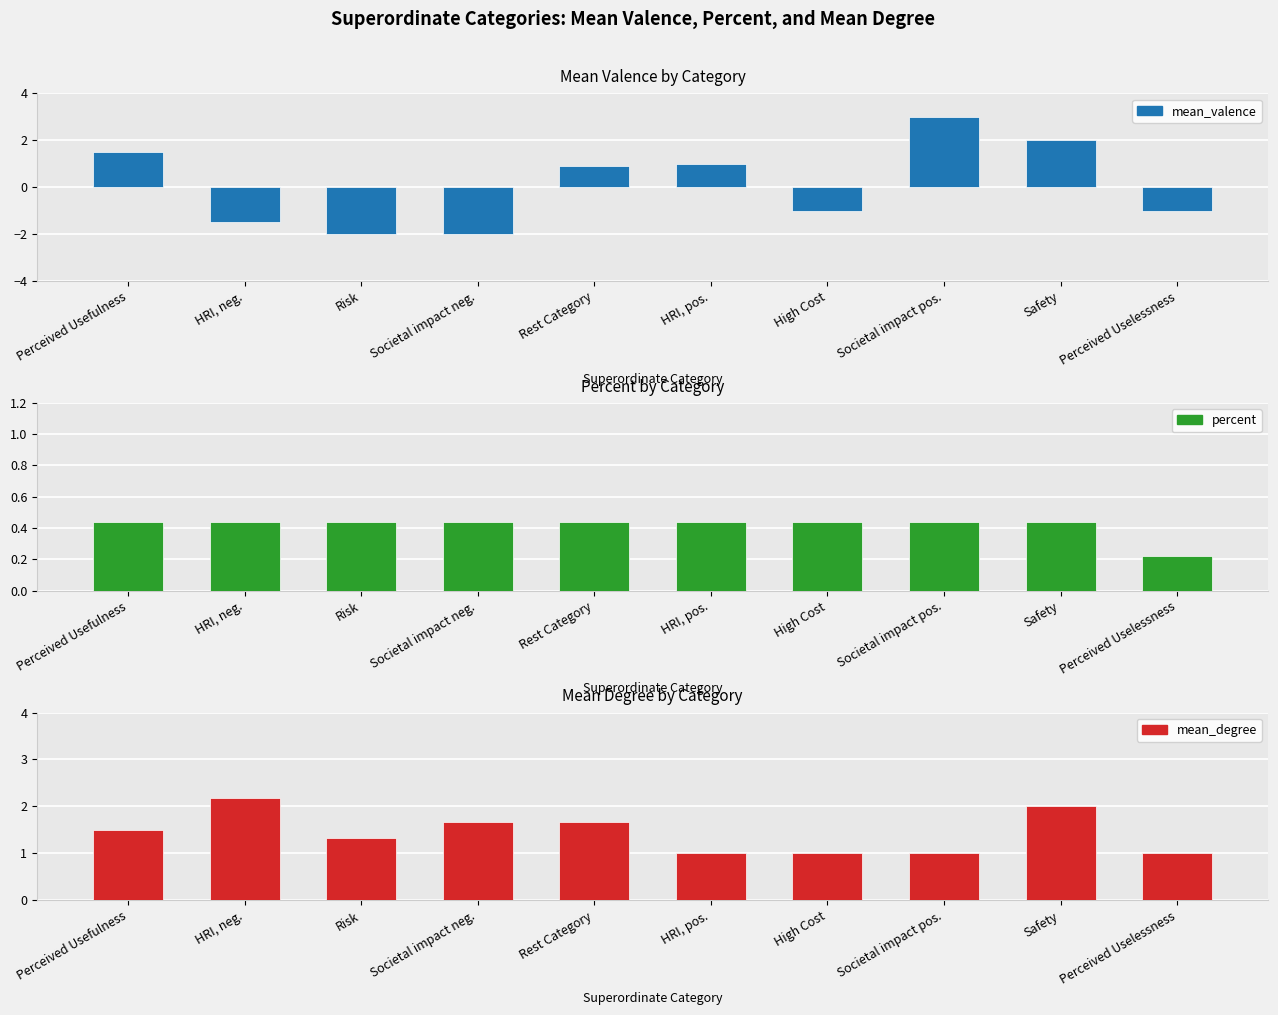

What is the average value of the percent series?

0.4